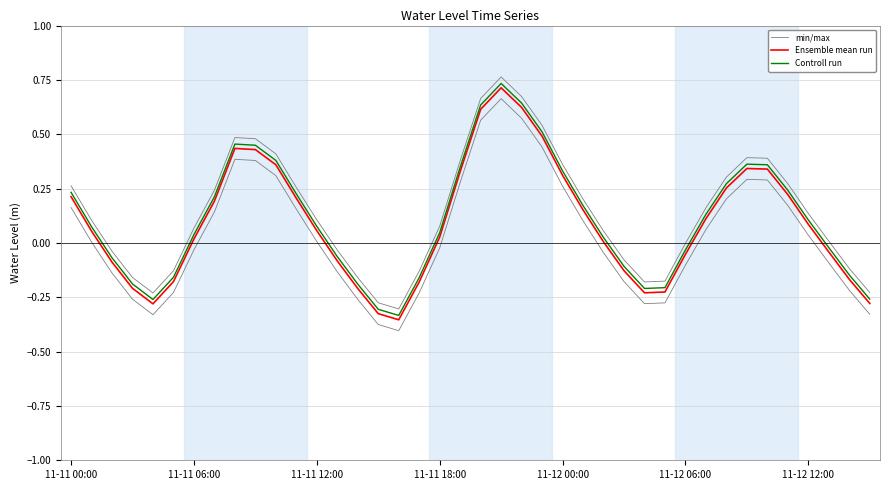

True or false: Ensemble mean run and Controll run cross at least once.

False